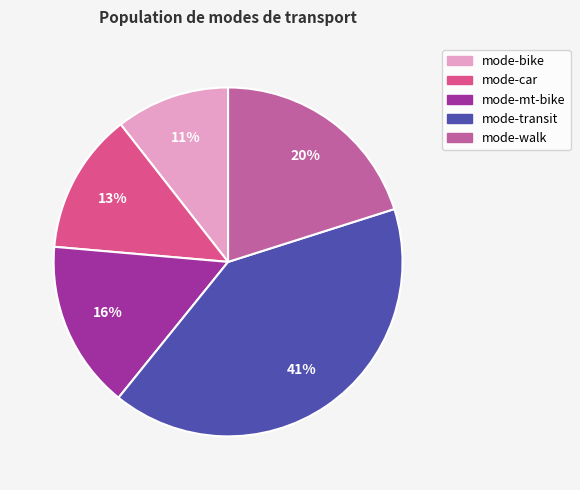

How many slices are in this pie chart?

5